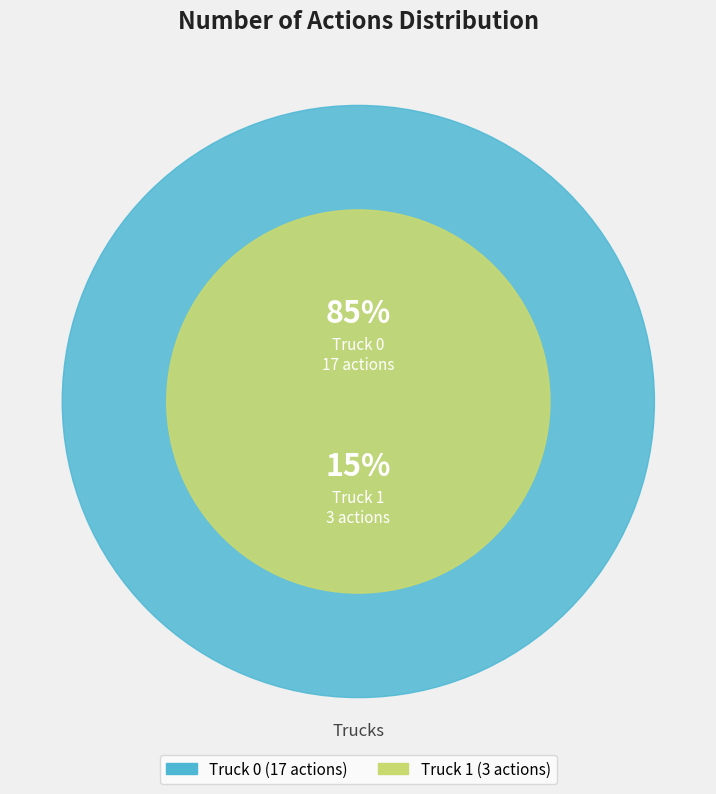

To the nearest percent, what is the combined percentage of Truck 1 and Truck 0?

100%